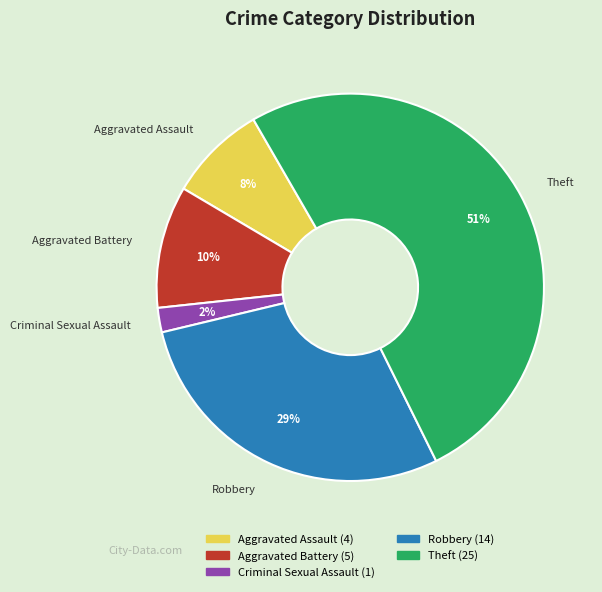

The Robbery slice represents 19% of the pie. True or false?

False